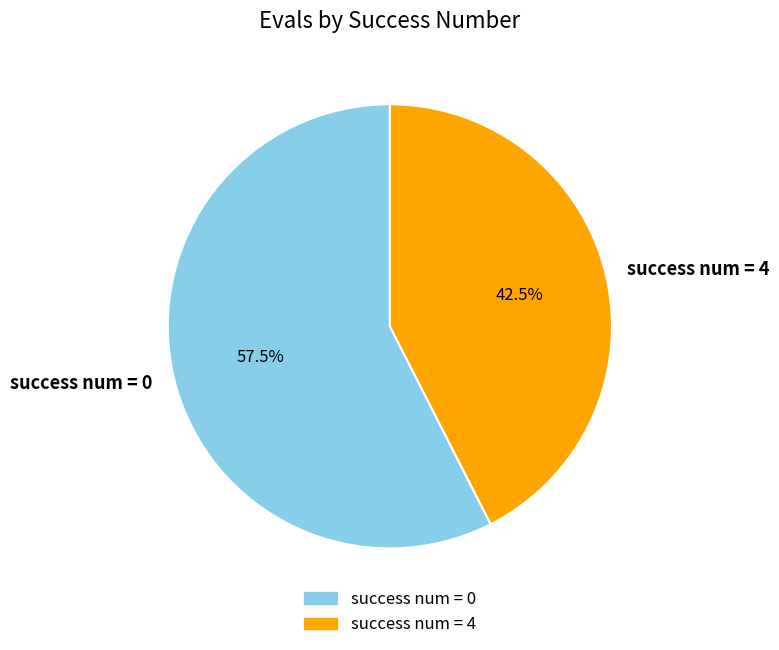

Count the number of slices in the pie.

2